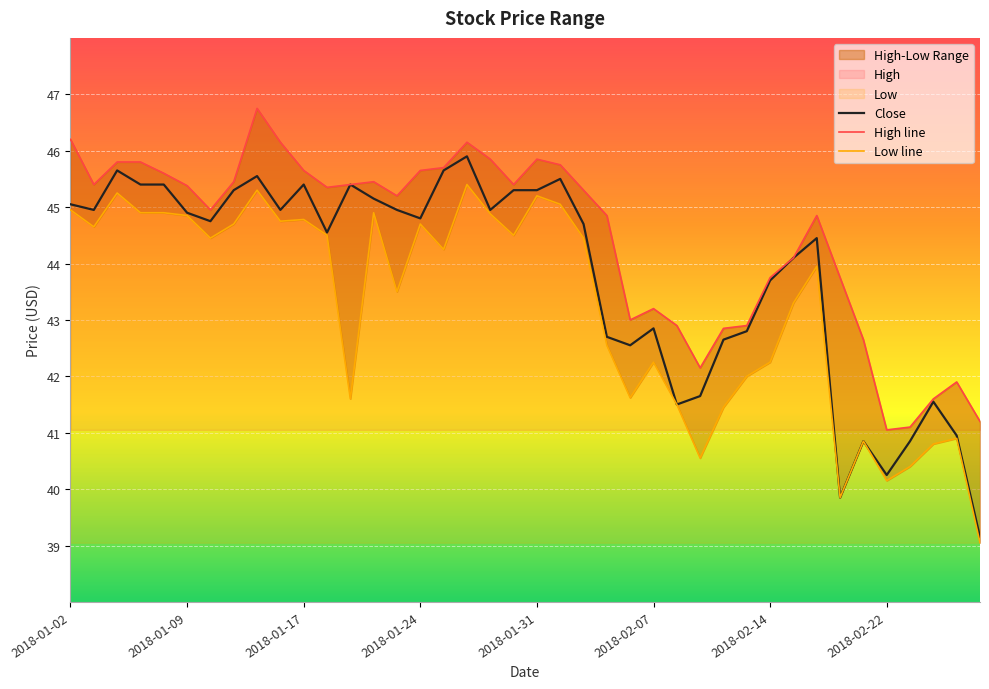

What is the total value across all series at 13?

135.5